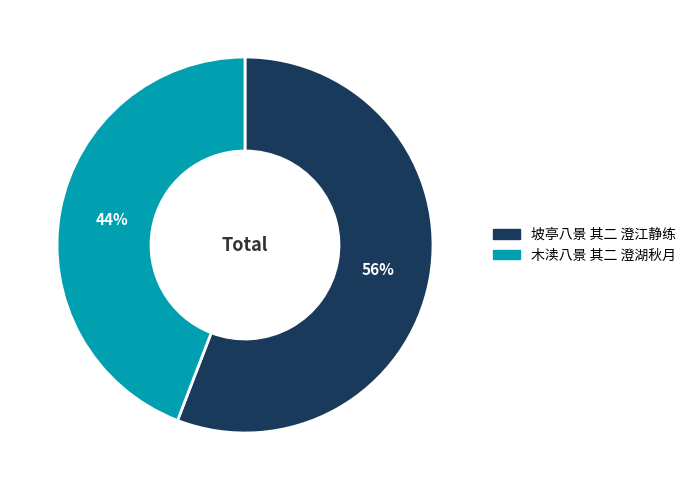

To the nearest percent, what percentage of the pie is 木渎八景 其二 澄湖秋月?

44%